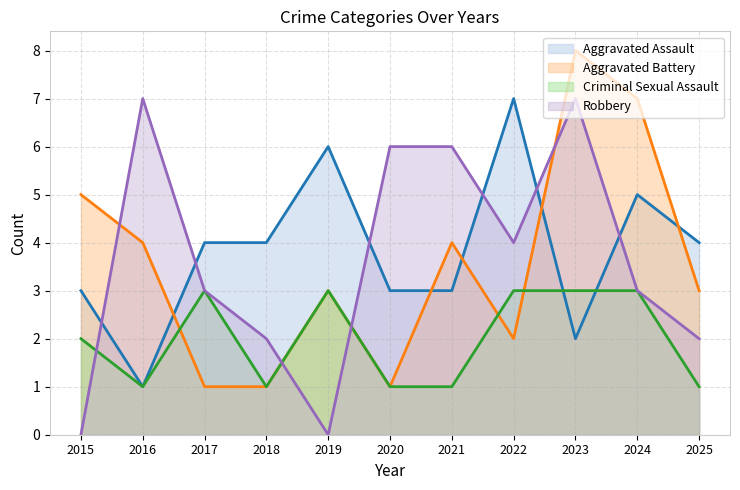

After their last crossing, which series has the higher values: Aggravated Assault or Robbery?

Aggravated Assault